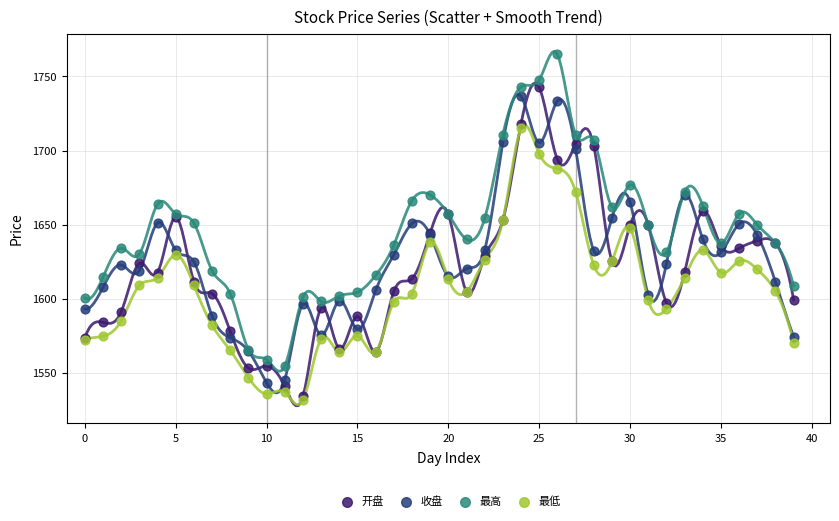

What are all the series names shown in the legend?

开盘, 收盘, 最高, 最低